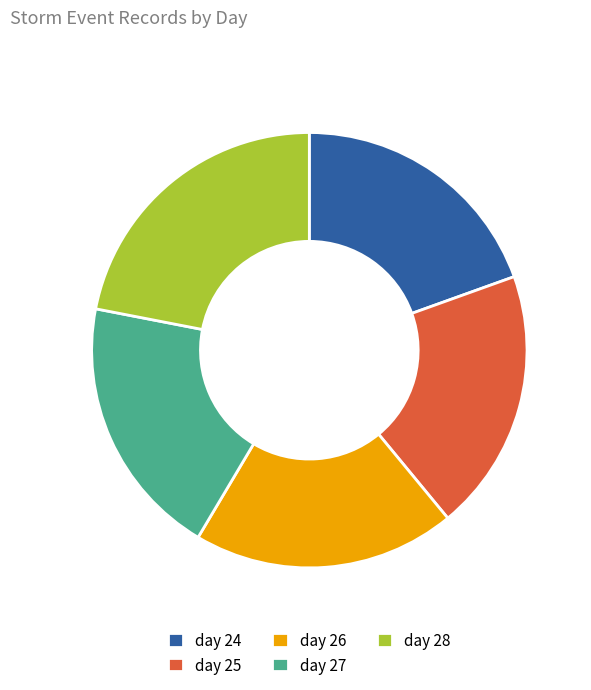

Is day 28 the majority of the pie?

No